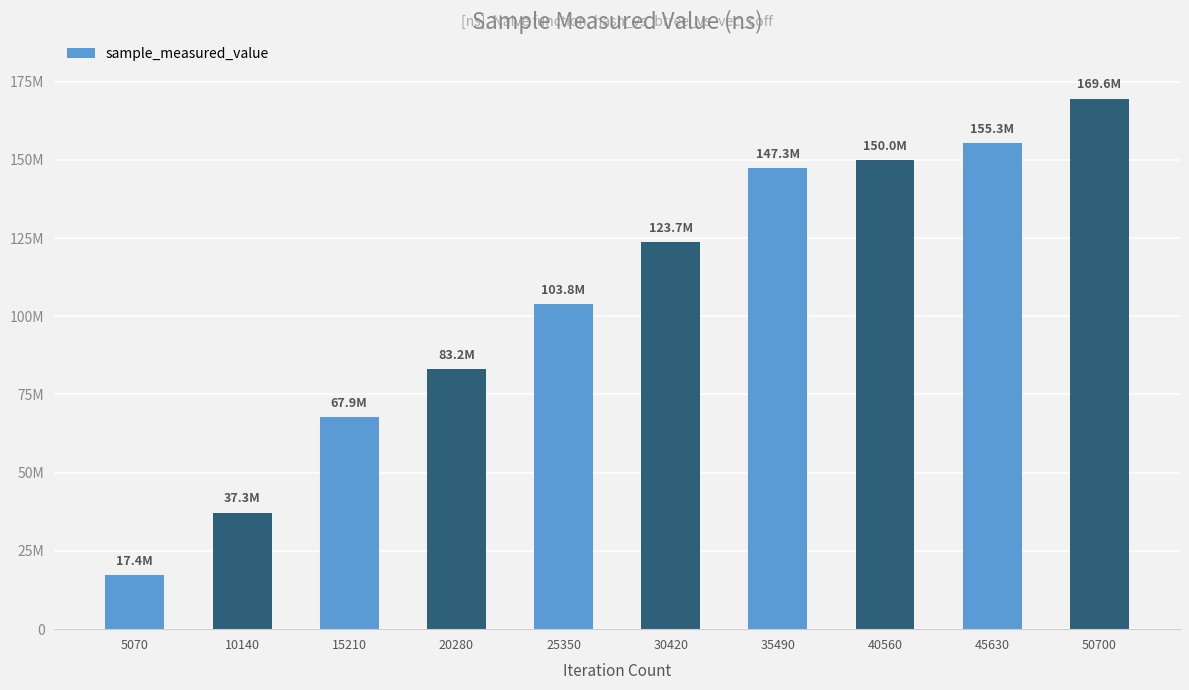

Does the chart contain stacked bars?

No